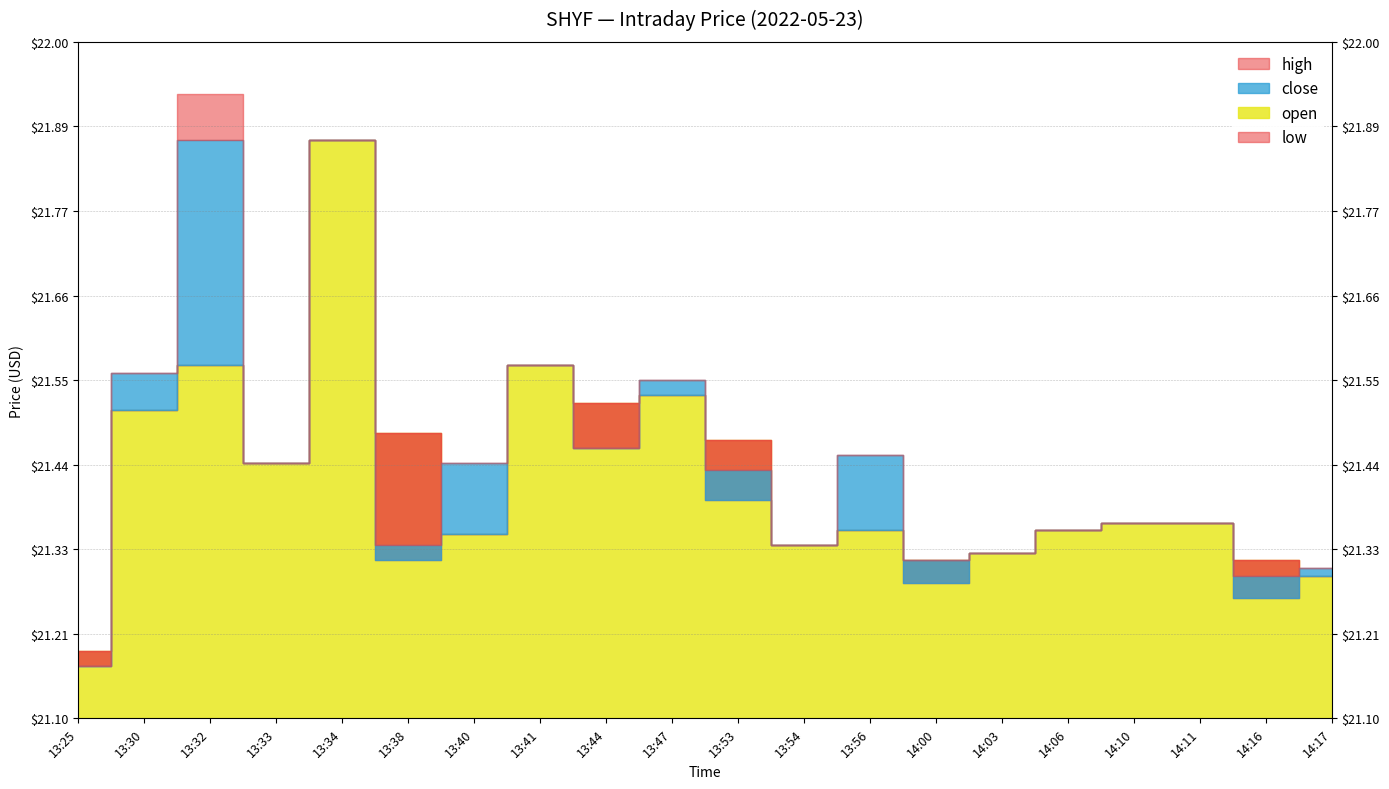

Rank the categories by high value from highest to lowest.

13:32, 13:34, 13:41, 13:30, 13:47, 13:44, 13:38, 13:53, 13:56, 13:33, 13:40, 14:10, 14:11, 14:06, 13:54, 14:03, 14:00, 14:16, 14:17, 13:25